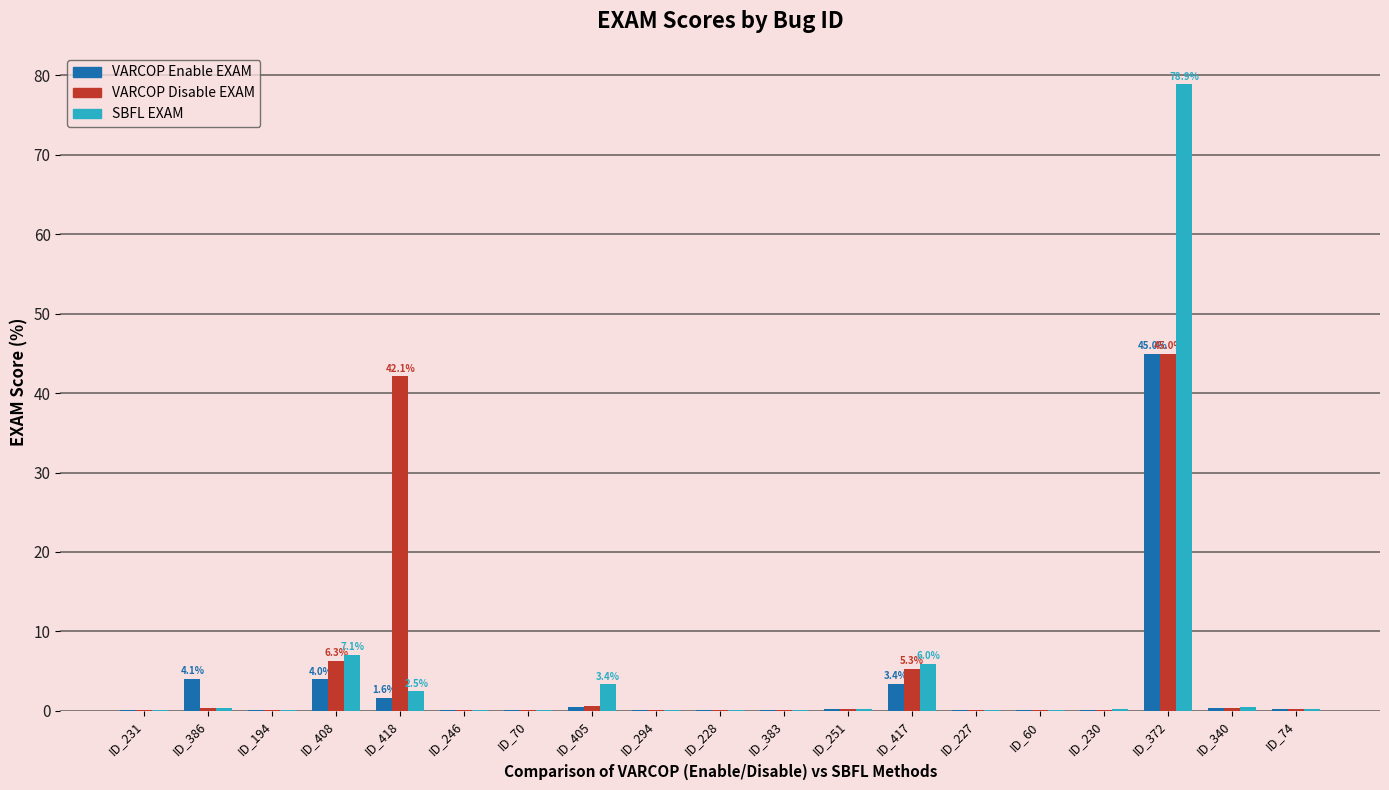

Which label corresponds to the largest value in the chart?

ID_372